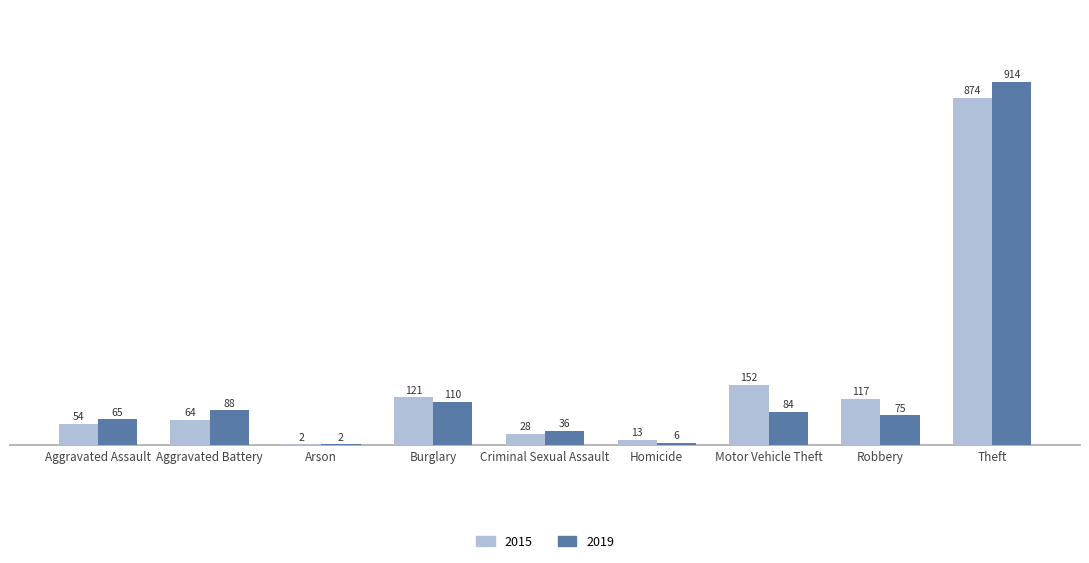

At which label is 2015 closest to 438?

Motor Vehicle Theft